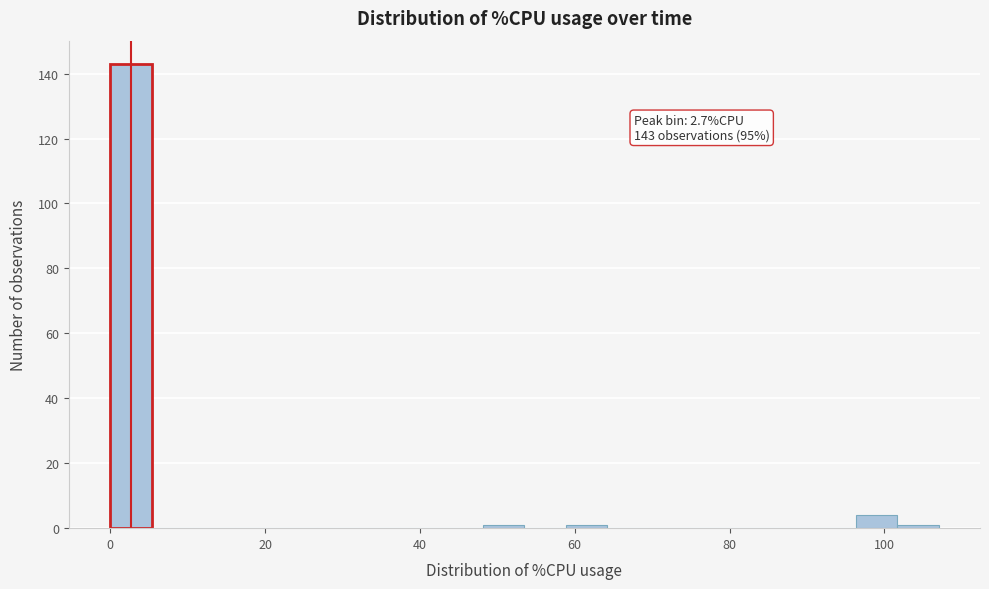

Read against the x-axis, roughly where is the centre of the tallest bar?

2